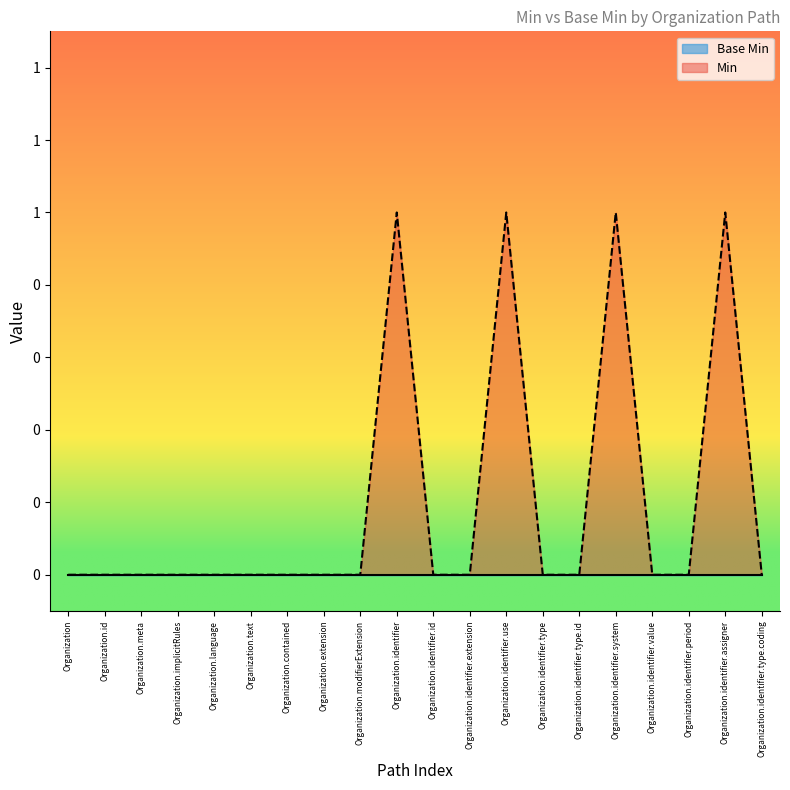

What is the label of the 4th point from the right?

Organization.identifier.value